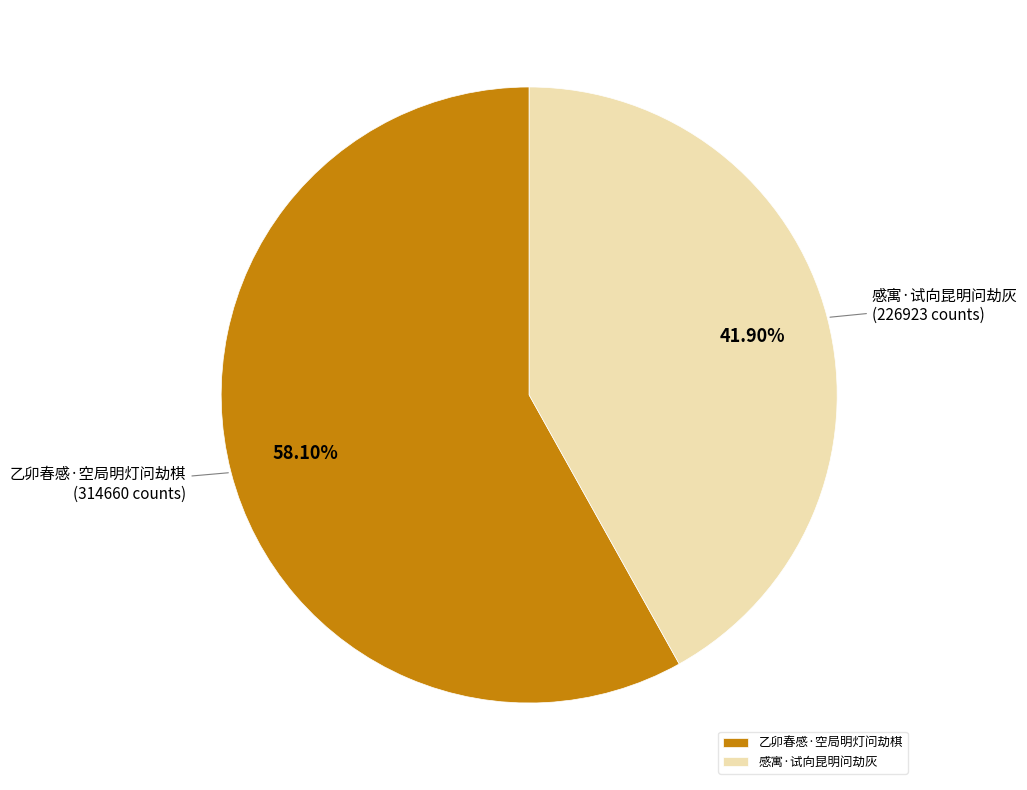

To the nearest percent, what portion does 感寓·试向昆明问劫灰 represent?

42%